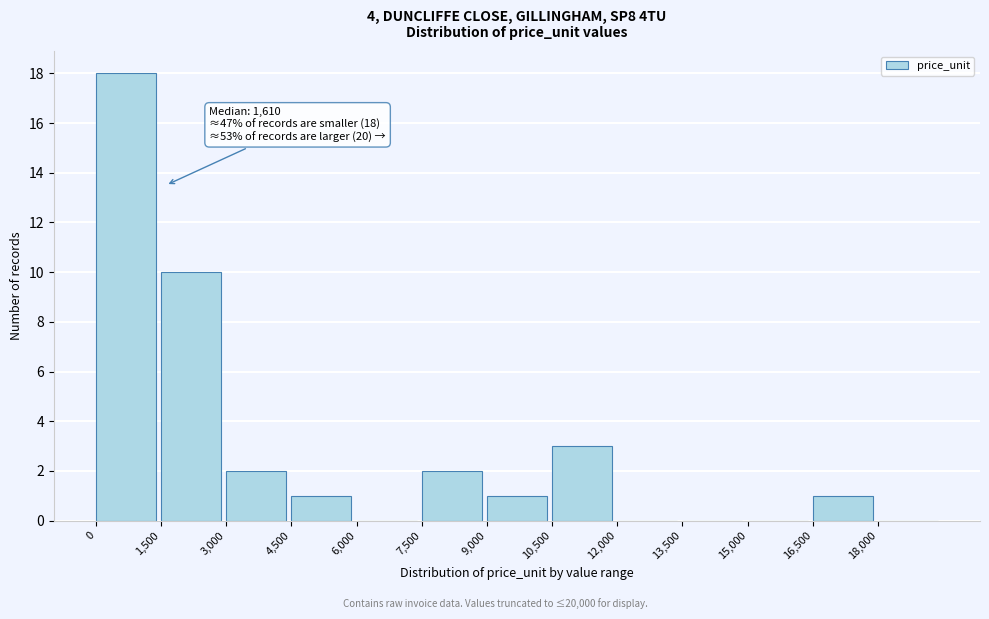

Which range on the x-axis has the tallest bar?

0 to 1500